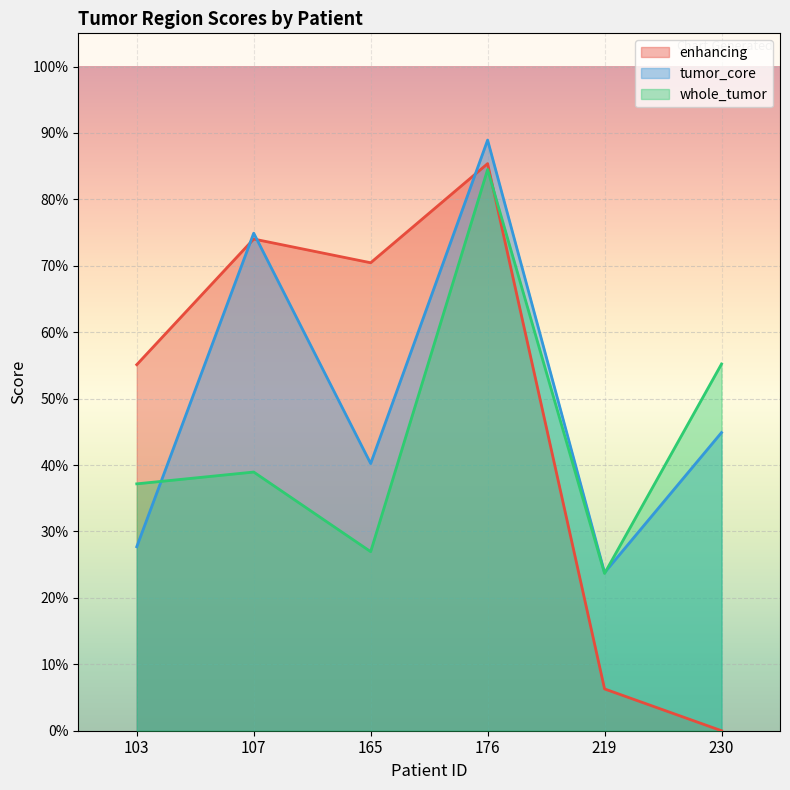

At which category is the sum across all series the highest?

176